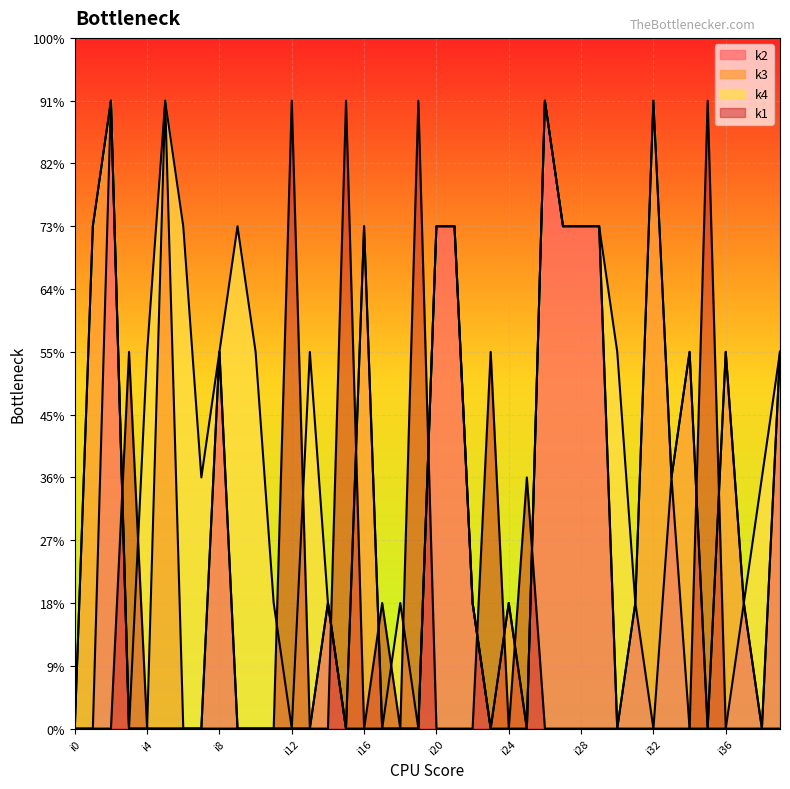

Which series has the largest total across all categories?

k2